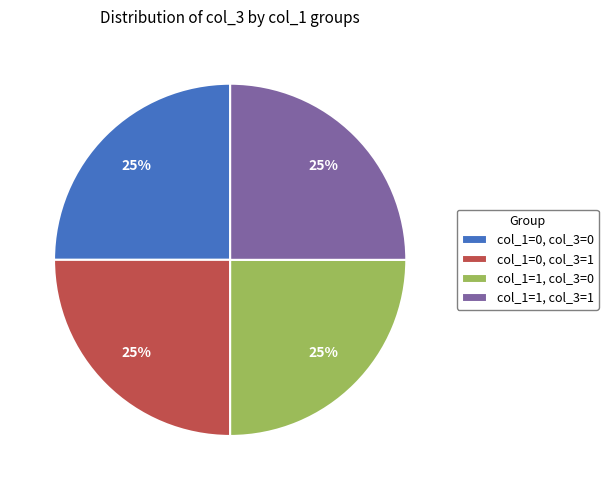

True or false: col_1=0, col_3=1 accounts for 34% of the total.

False